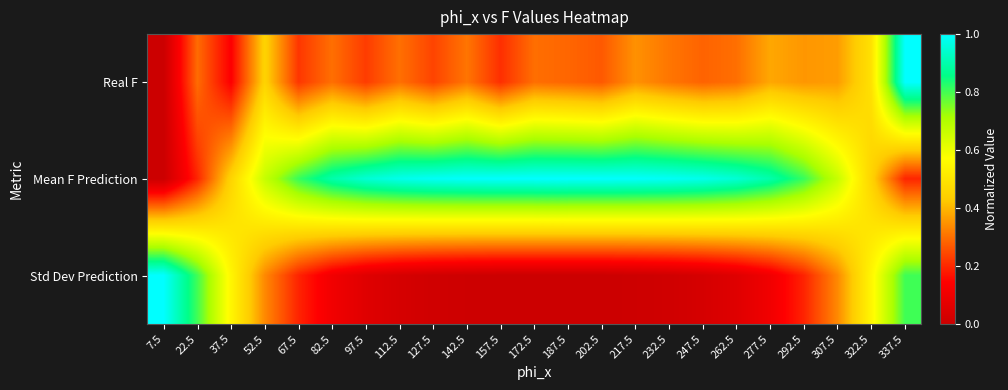

Rank the series by their average value, from highest to lowest.

Mean F Prediction, Real F, Std Dev Prediction